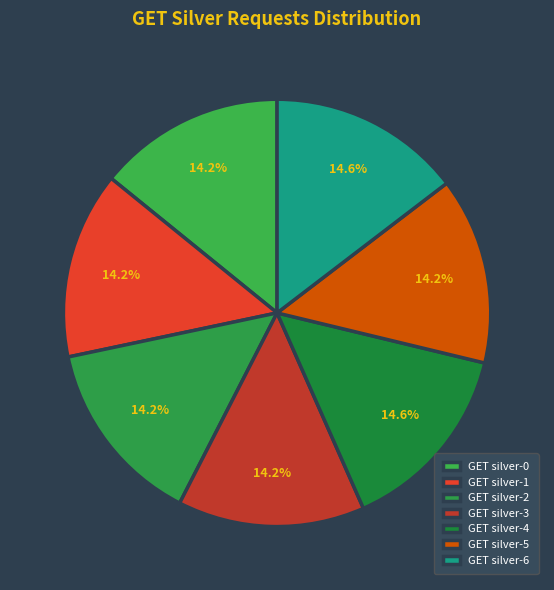

To the nearest percent, what is the combined percentage of GET silver-6 and GET silver-2?

29%